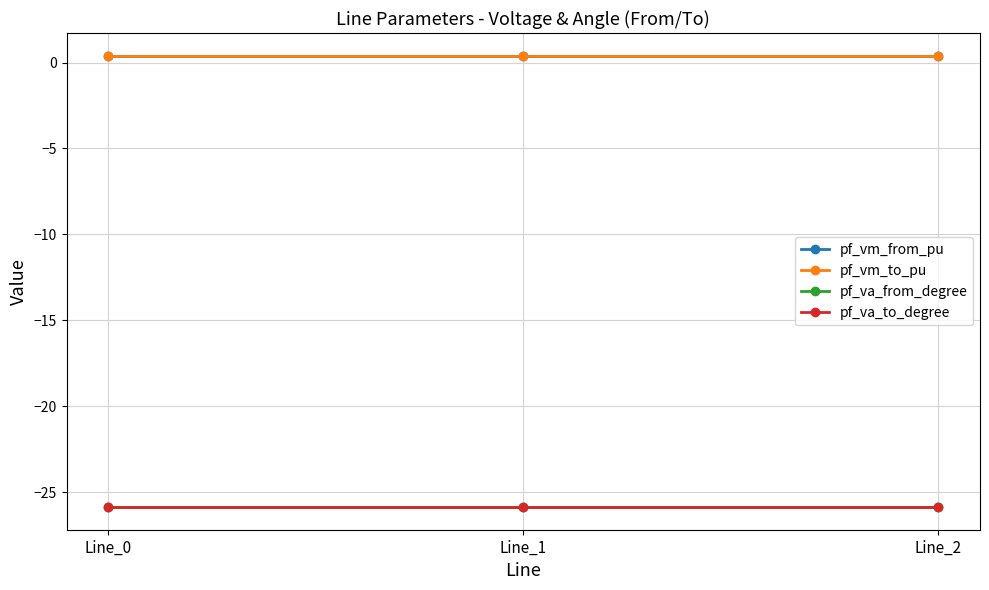

Reading right to left, extract all data points from this chart.

pf_vm_from_pu: Line_2=0.4	Line_1=0.4	Line_0=0.4
pf_vm_to_pu: Line_2=0.4	Line_1=0.4	Line_0=0.4
pf_va_from_degree: Line_2=-25.9	Line_1=-25.9	Line_0=-25.9
pf_va_to_degree: Line_2=-25.9	Line_1=-25.9	Line_0=-25.9